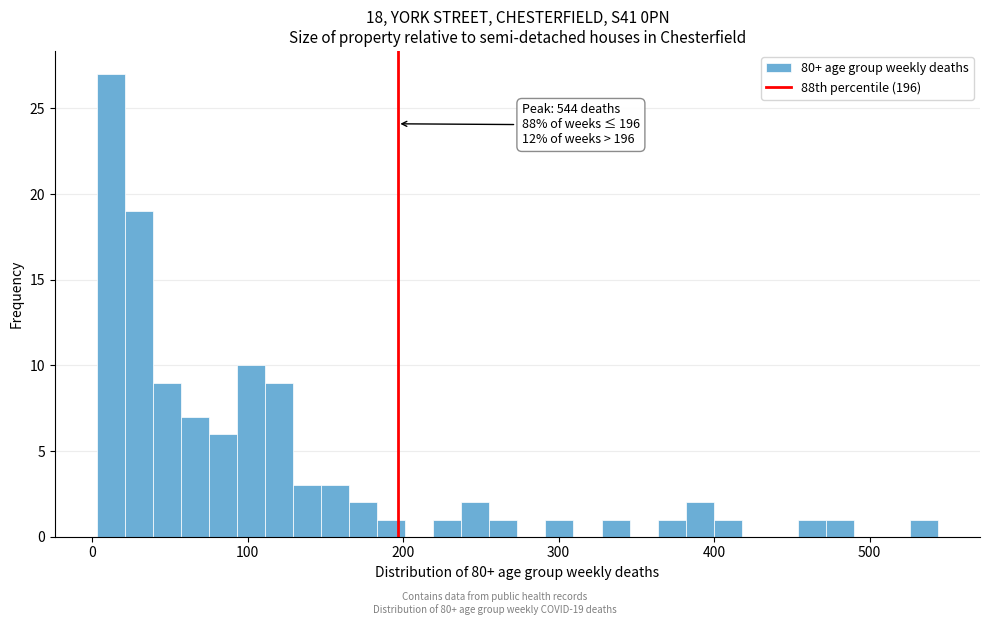

Read against the x-axis, roughly where is the centre of the tallest bar?

10